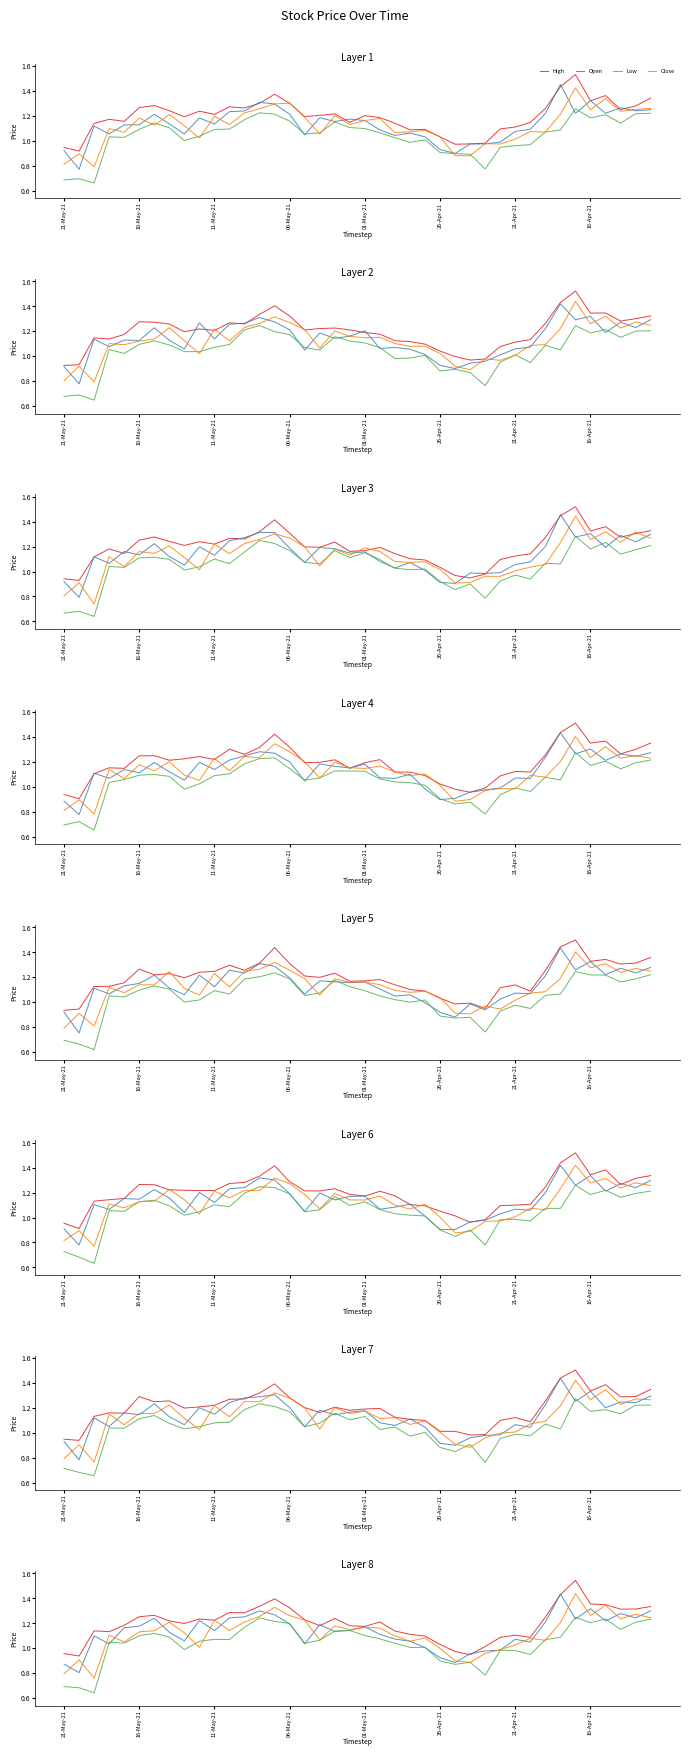

At how many categories does at least one series exceed 1?

36